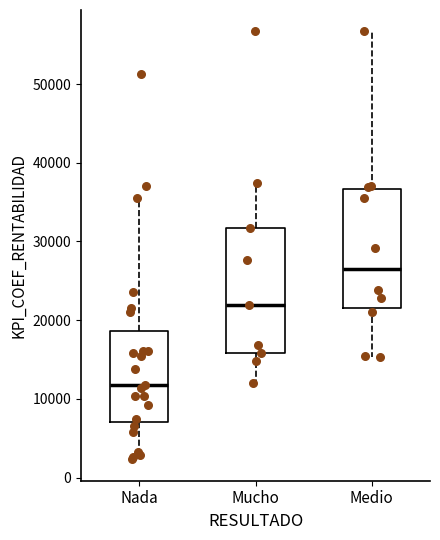

Reading left to right, read every box against the y-axis: the position of its median line, the range the box covers, and the ends of its whiskers. The values are not printed on the chart, so give them approximately, as read against the axis.

Nada: median 12000, box 7000 to 19000, whiskers 2000 to 36000
Mucho: median 22000, box 16000 to 32000, whiskers 12000 to 37000
Medio: median 26000, box 21000 to 37000, whiskers 15000 to 57000